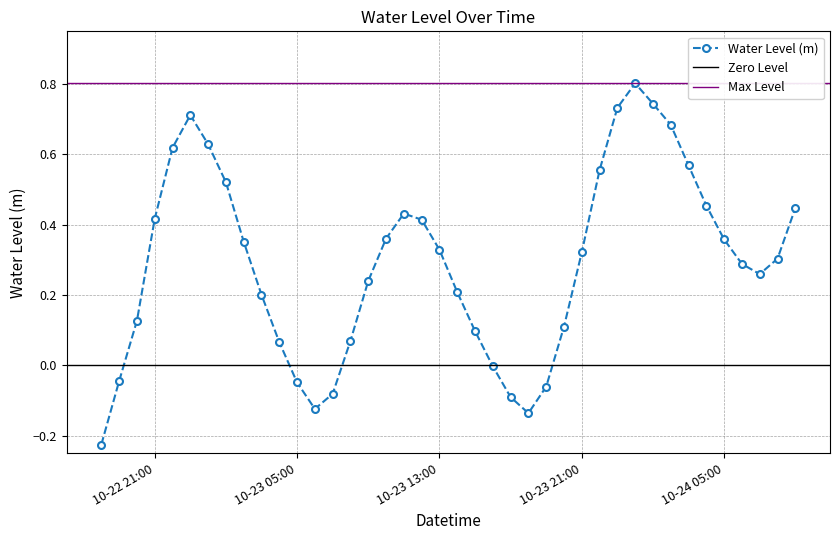

What is the minimum value shown in the chart?

-0.2